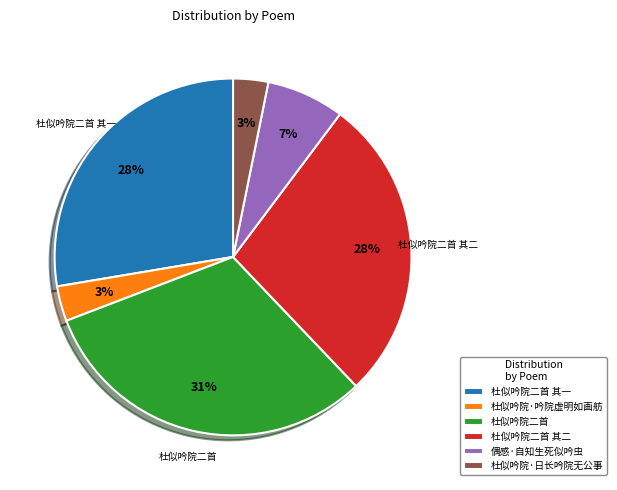

Is there a majority slice in this chart?

No